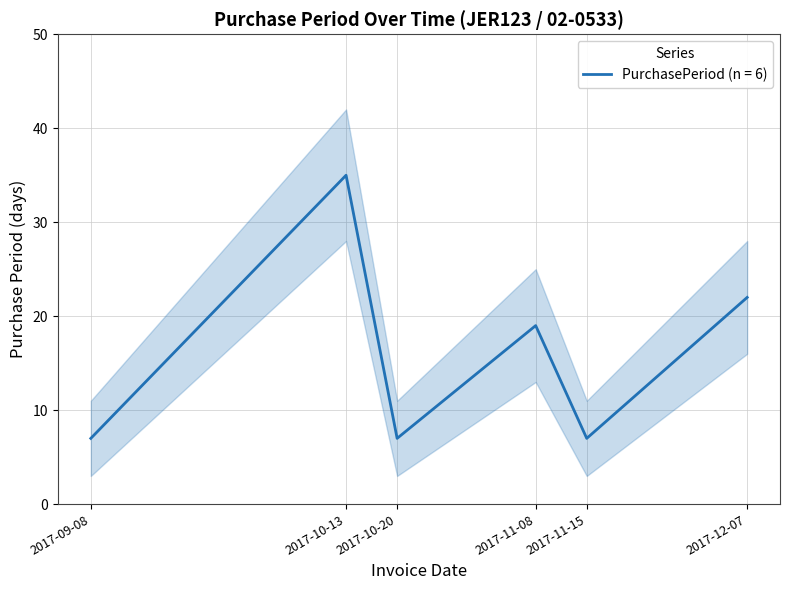

What is the change in value from 2017-11-08 to 2017-12-07?

+3